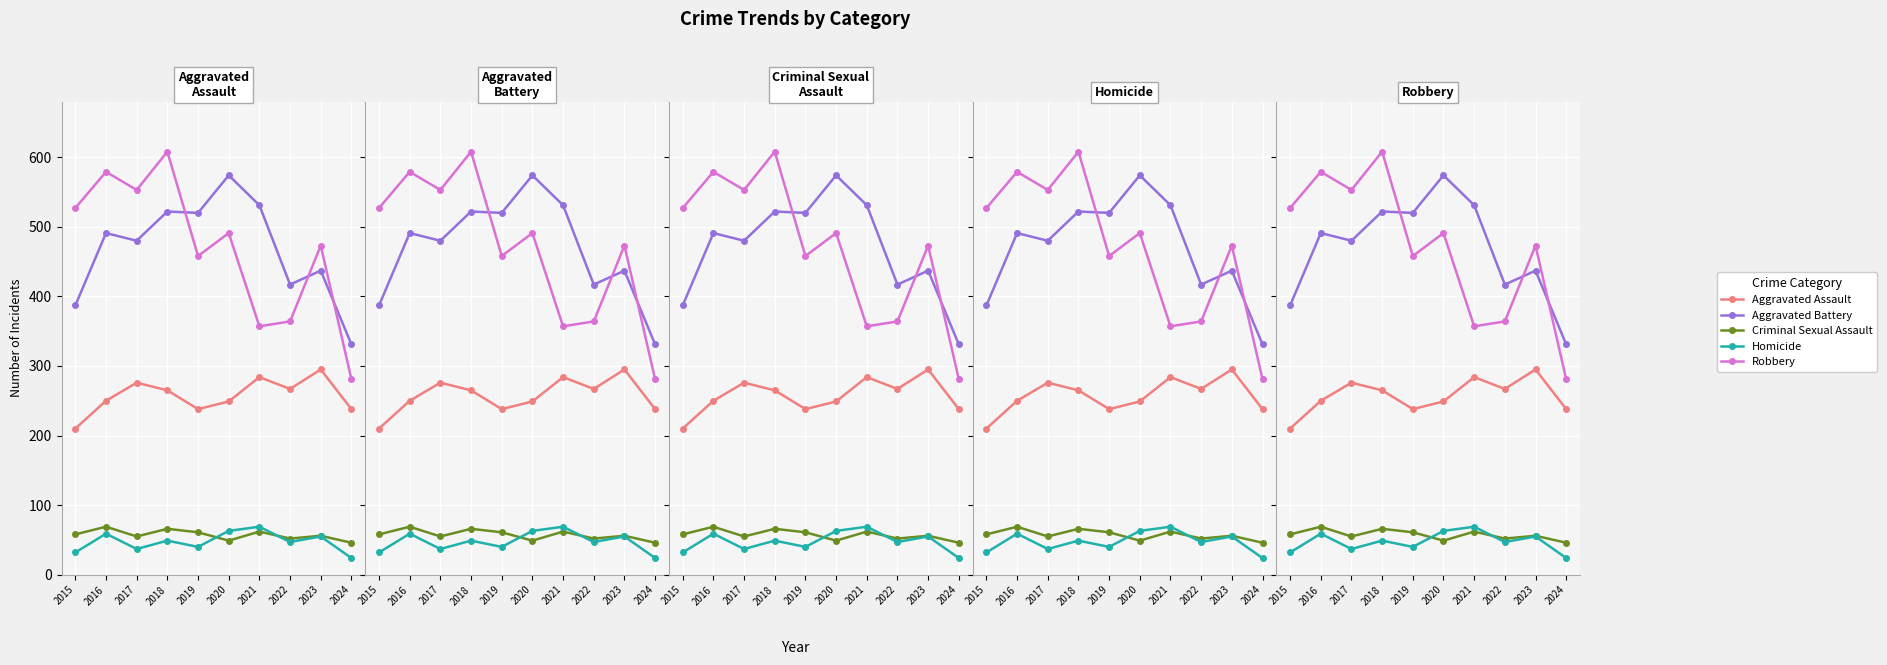

True or false: Aggravated Assault has more than 0 points higher than both neighbors.

True